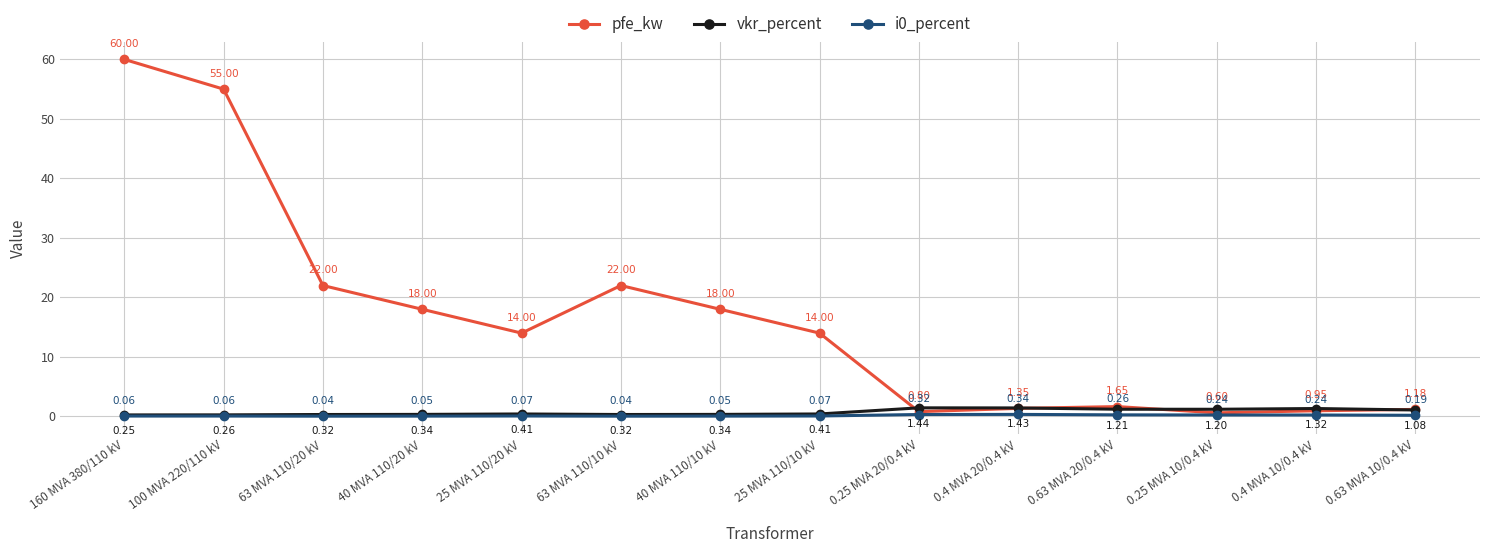

At which category does pfe_kw reach its first local peak?

63 MVA 110/10 kV